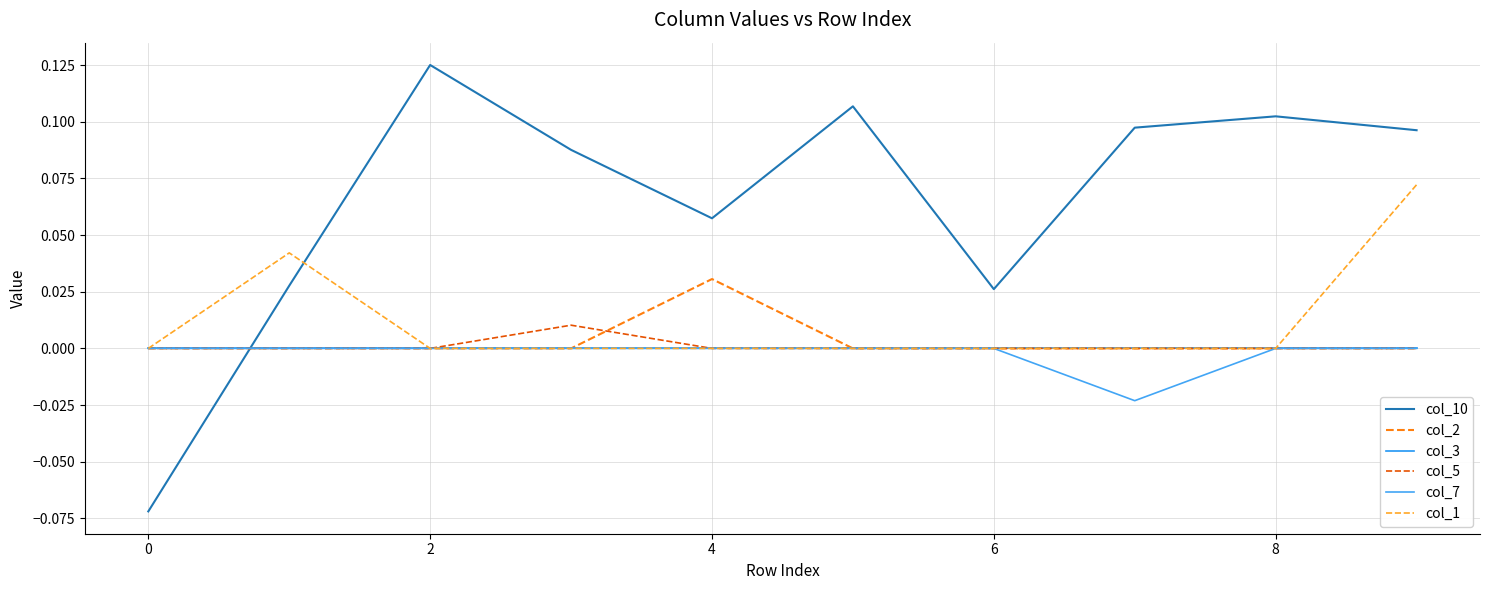

Reading left to right, extract all data points from this chart.

col_10: -0.1	0.0	0.1	0.1	0.1	0.1	0.0	0.1	0.1	0.1
col_2: 0.0	0.0	0.0	0.0	0.0	0.0	0.0	0.0	0.0	0.0
col_3: 0.0	0.0	0.0	0.0	0.0	0.0	0.0	0.0	0.0	0.0
col_5: 0.0	0.0	0.0	0.0	0.0	0.0	0.0	0.0	0.0	0.0
col_7: 0.0	0.0	0.0	0.0	0.0	0.0	0.0	-0.0	0.0	0.0
col_1: 0.0	0.0	0.0	0.0	0.0	0.0	0.0	0.0	0.0	0.1